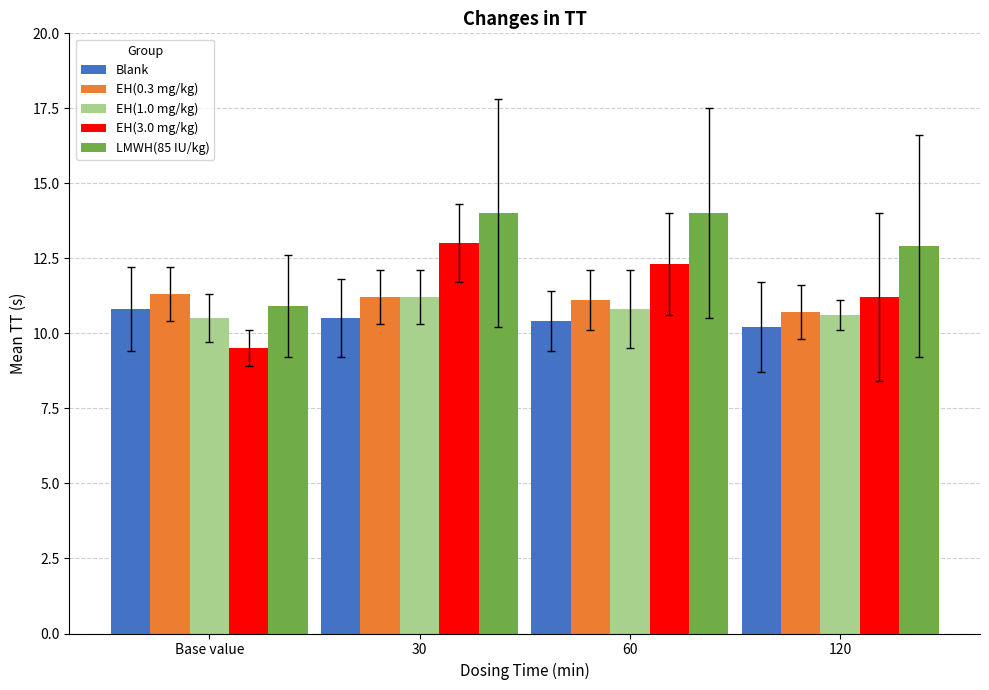

Reading left to right, transcribe all the data shown in this chart.

Blank: Base value=10.8	30=10.5	60=10.4	120=10.2
EH(0.3 mg/kg): Base value=11.3	30=11.2	60=11.1	120=10.7
EH(1.0 mg/kg): Base value=10.5	30=11.2	60=10.8	120=10.6
EH(3.0 mg/kg): Base value=9.5	30=13.0	60=12.3	120=11.2
LMWH(85 IU/kg): Base value=10.9	30=14.0	60=14.0	120=12.9